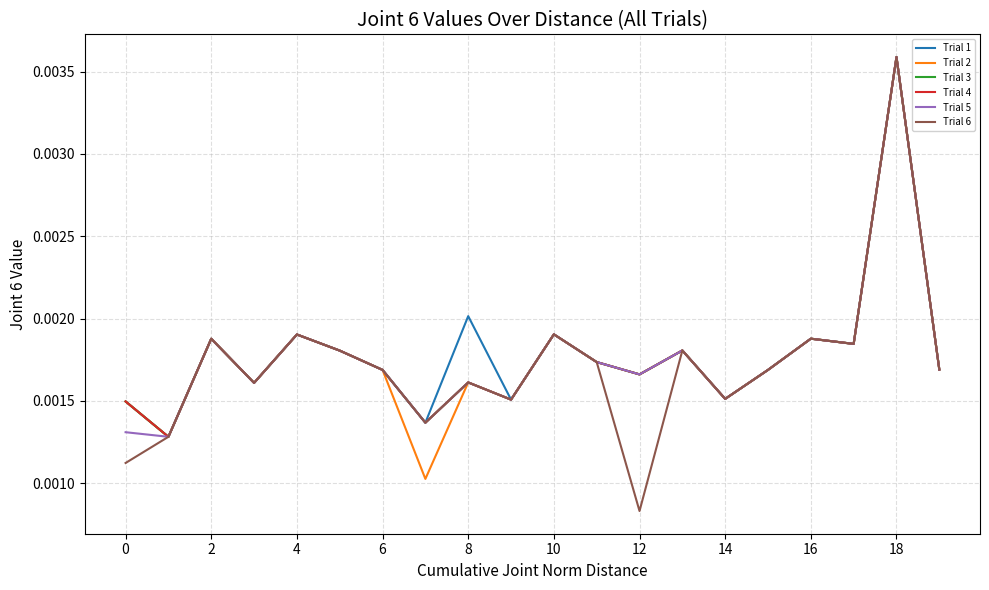

What are all the series names shown in the legend?

Trial 1, Trial 2, Trial 3, Trial 4, Trial 5, Trial 6